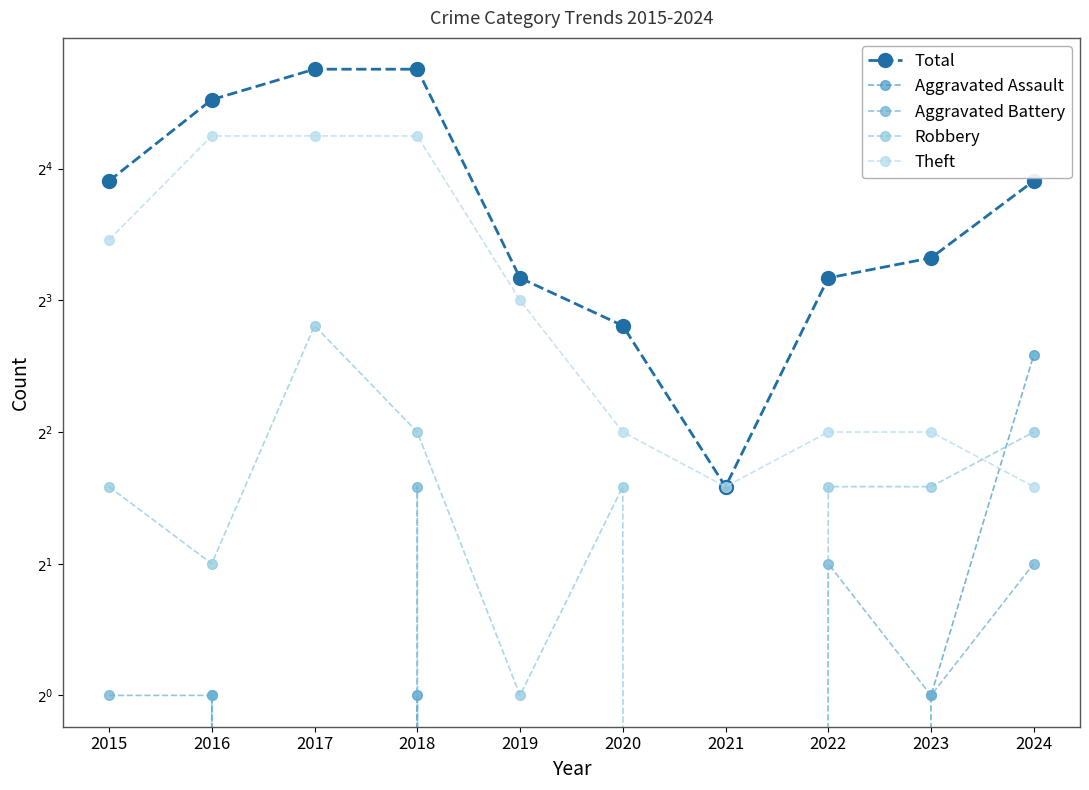

Count the number of data series in this chart.

5